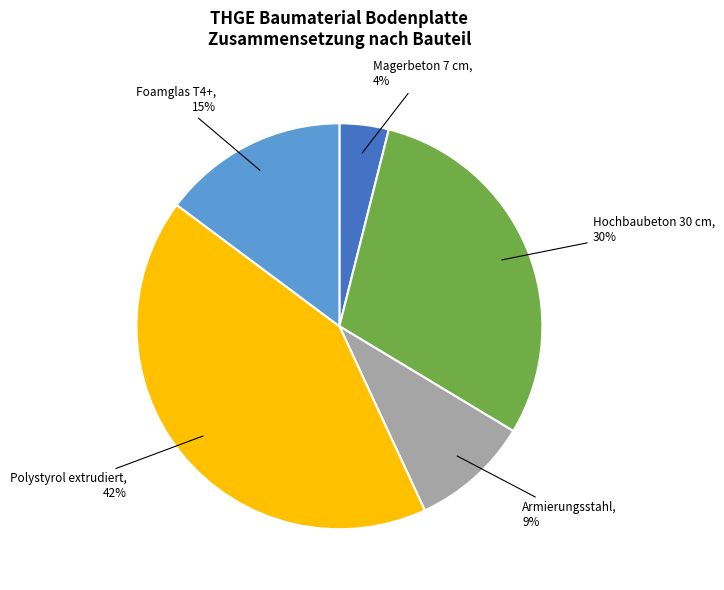

To the nearest percent, what is the combined percentage of Armierungsstahl and Foamglas T4+?

24%